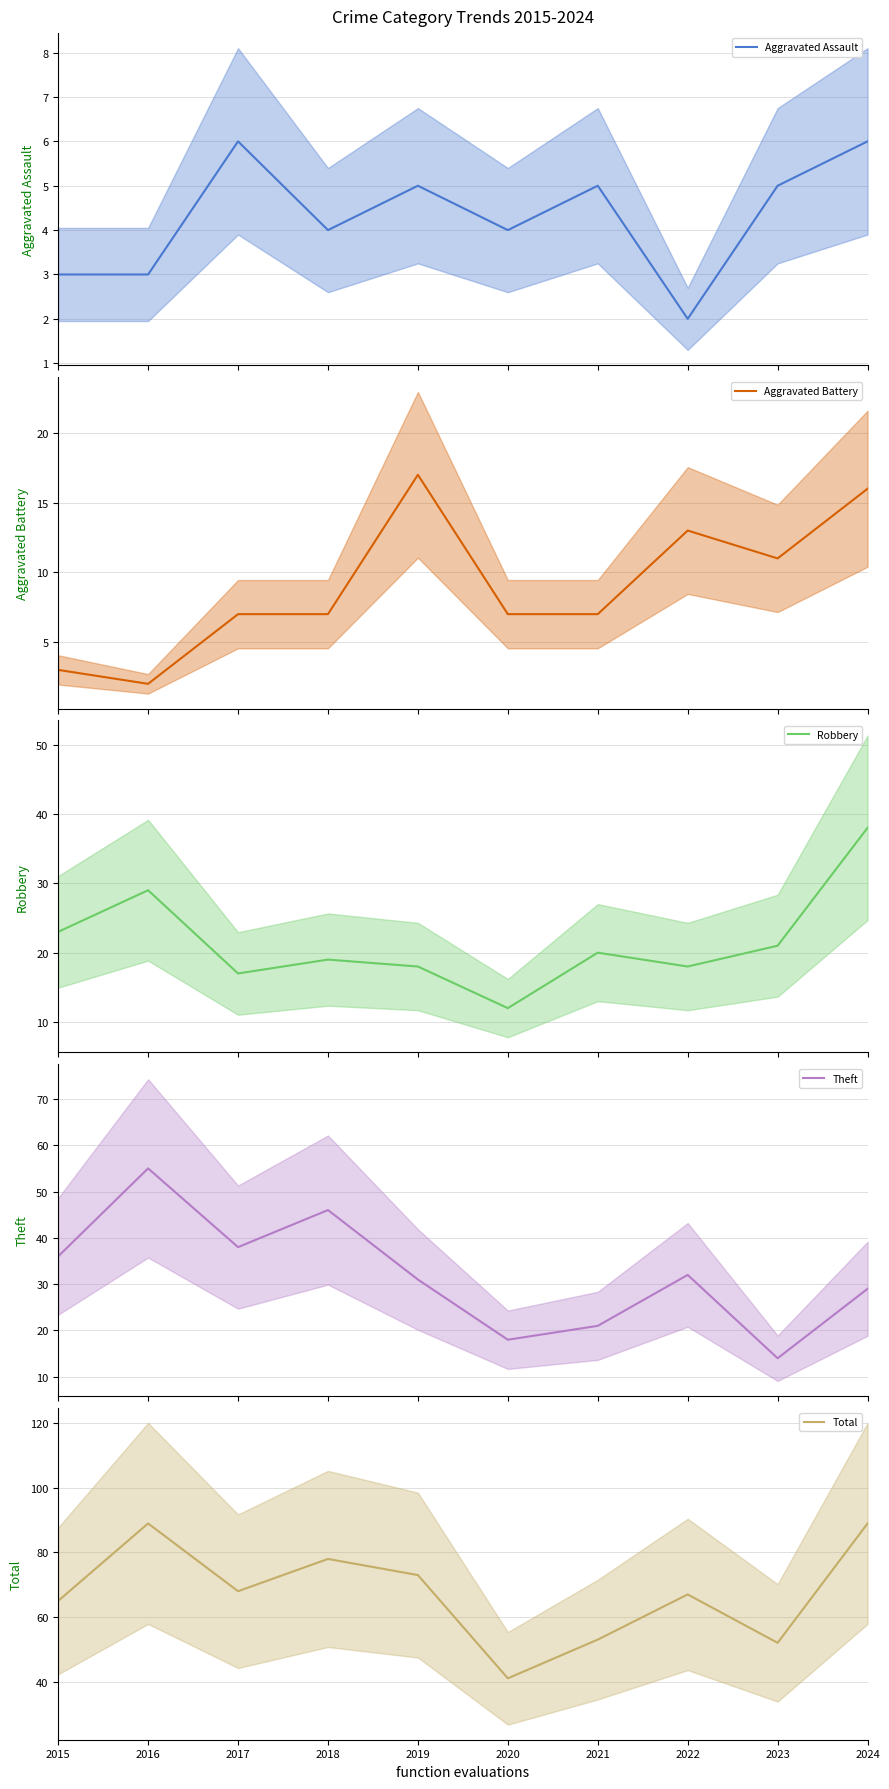

At how many categories does at least one series exceed 12?

10